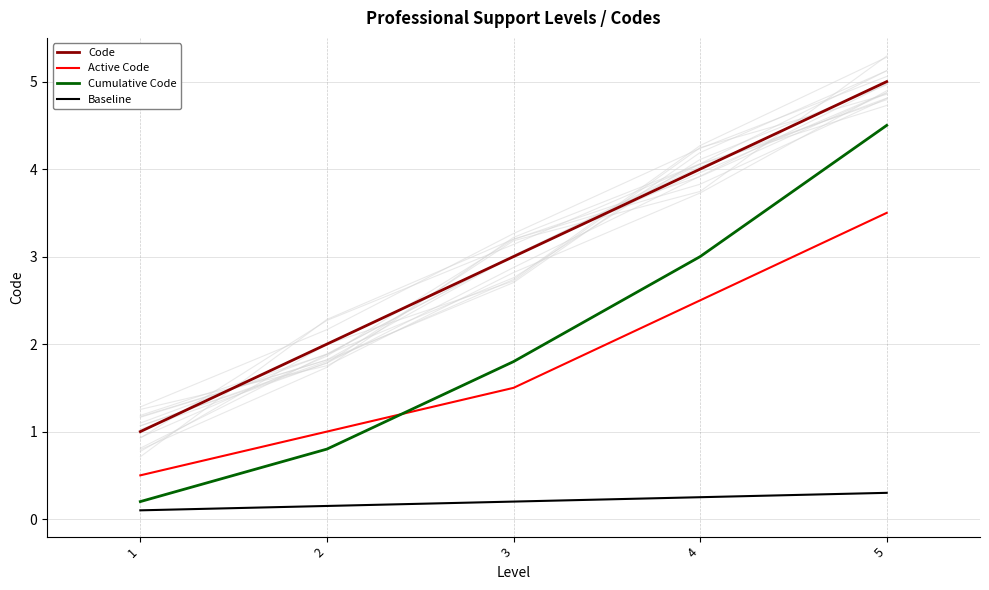

At which label is Code closest to 3?

3